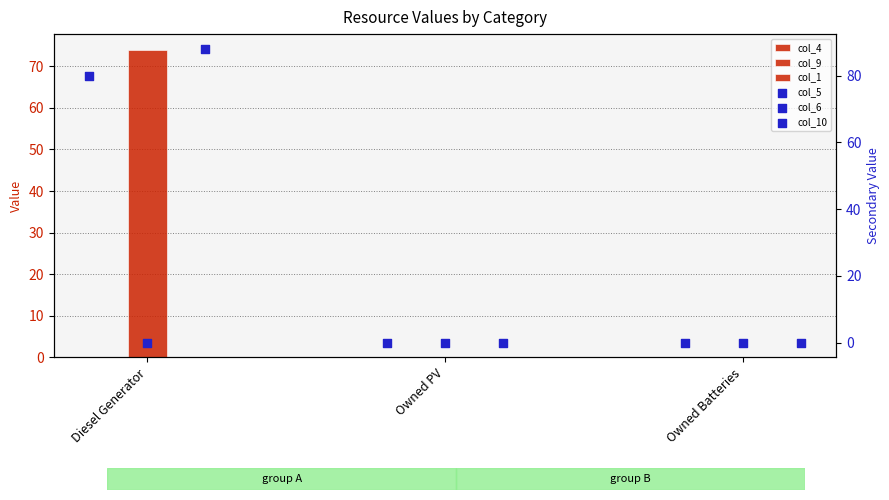

Which series has the largest total across all categories?

col_10